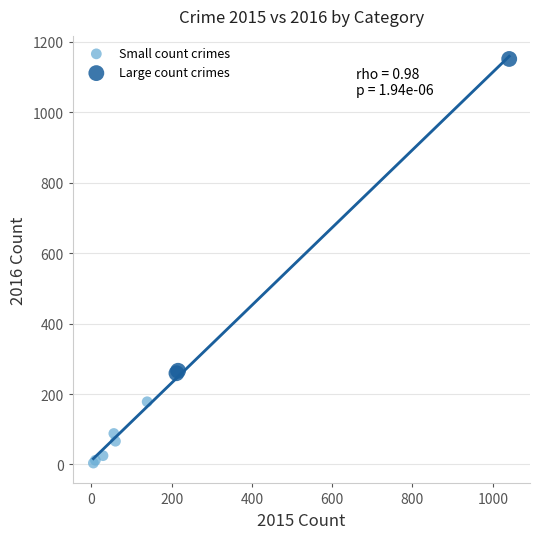

Which series has the widest spread of Y values?

Large count crimes